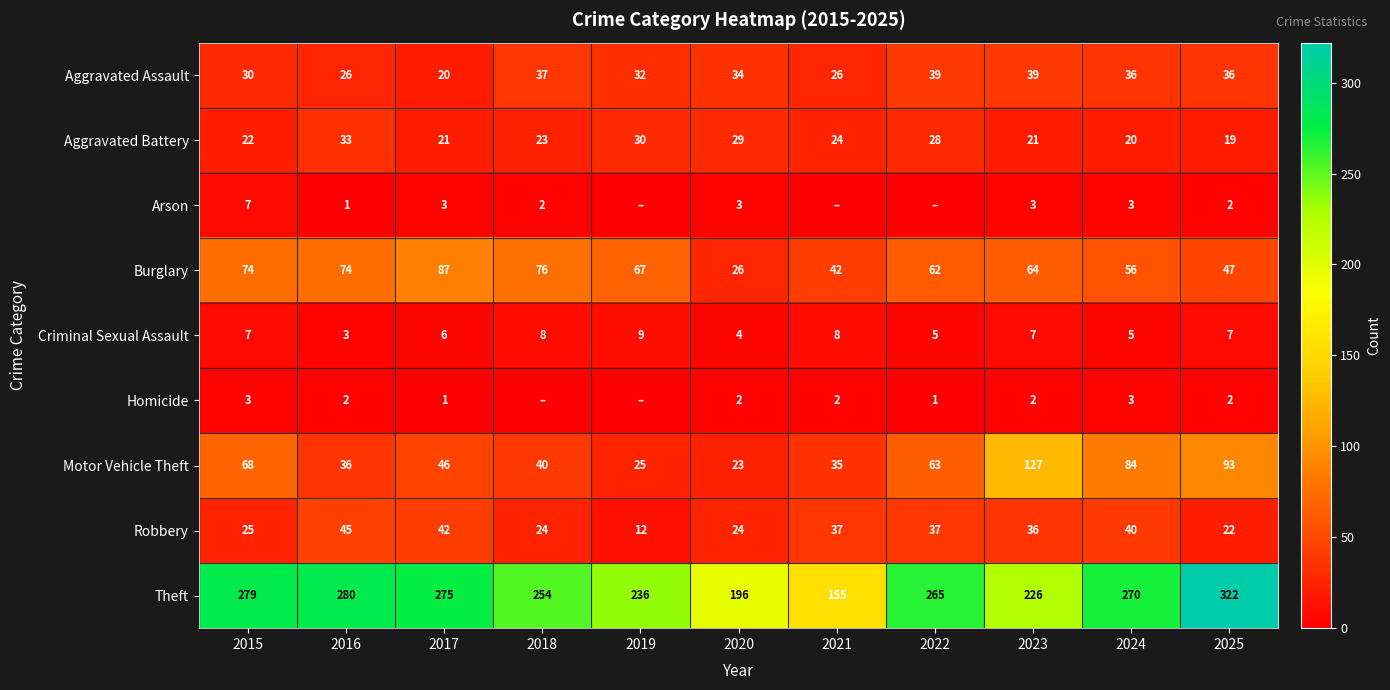

What is the total value across all series at 2025?

550